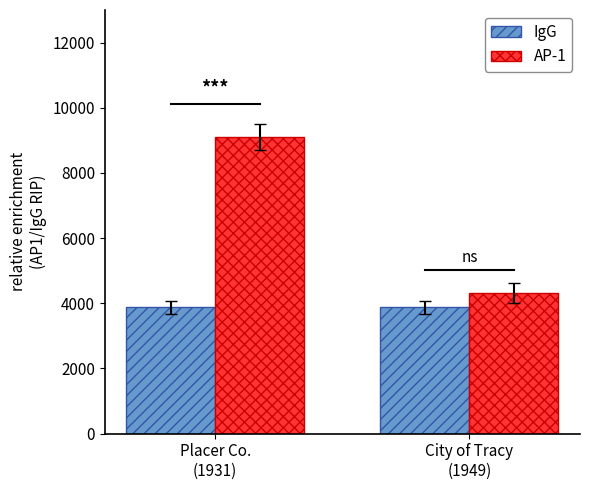

What is the average value of the AP-1 series?

6712.1